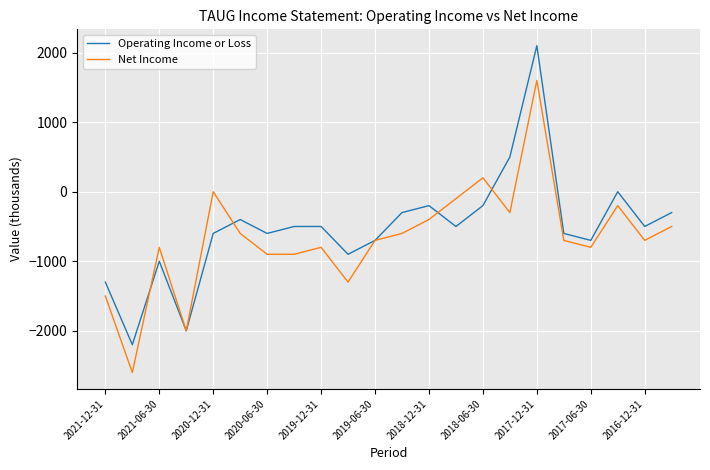

Rank the series by their maximum value, from highest to lowest.

Operating Income or Loss, Net Income